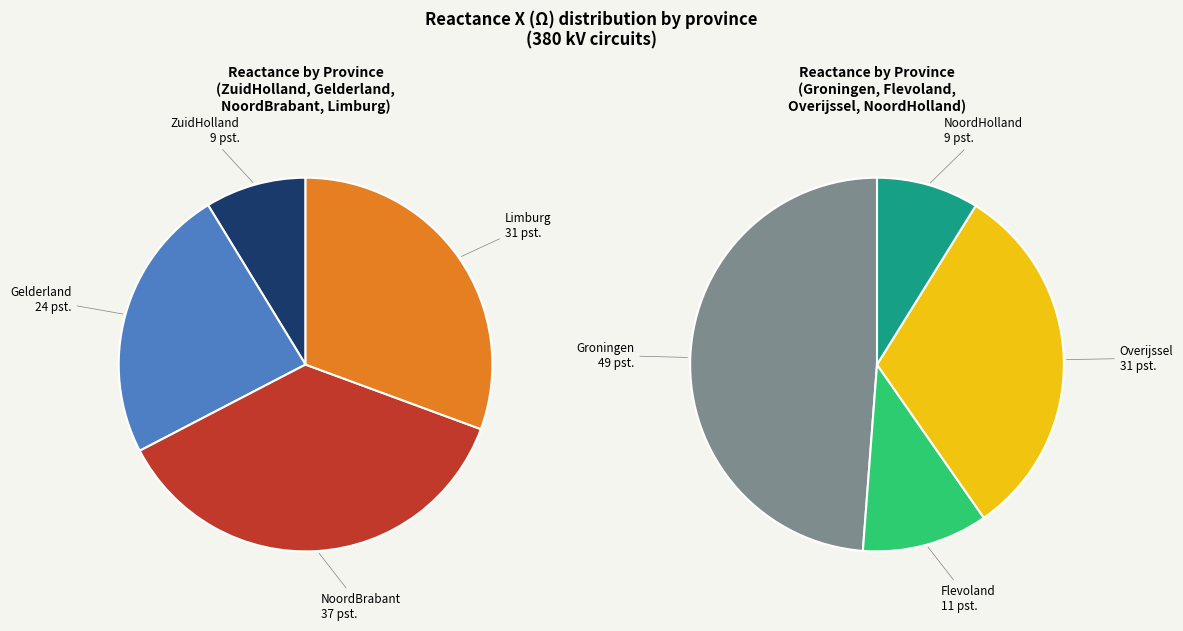

Which slice is the smallest?

ZuidHolland